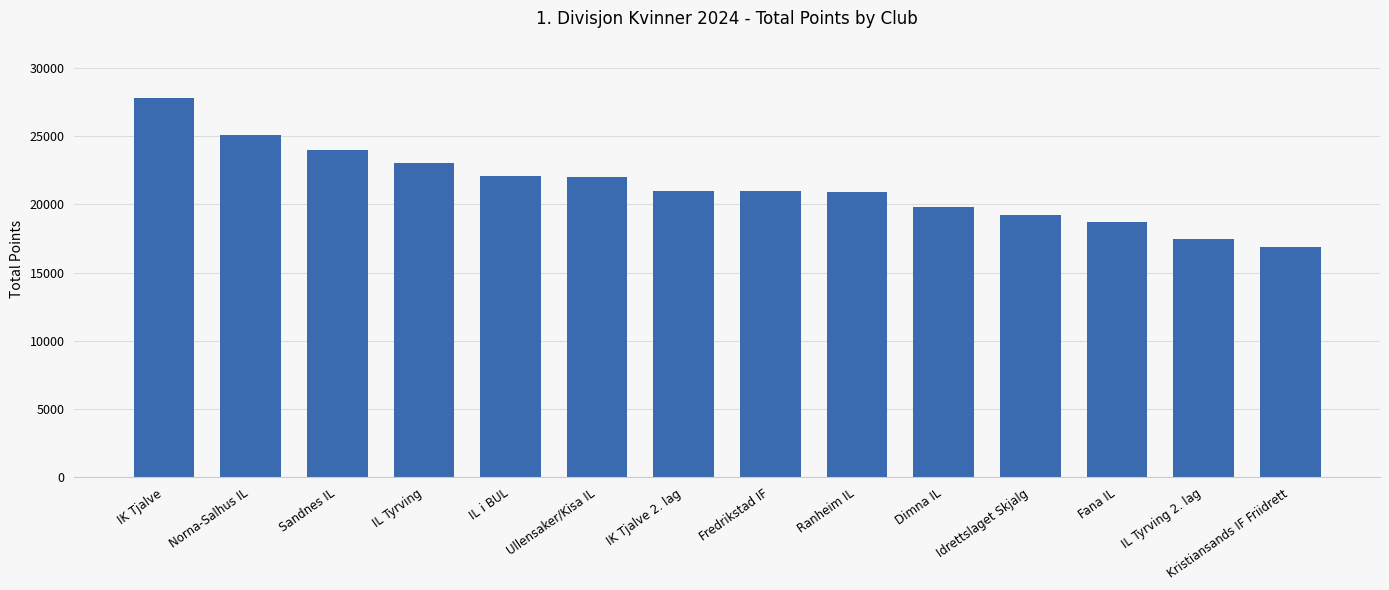

The value at Ullensaker/Kisa IL is 11821. True or false?

False